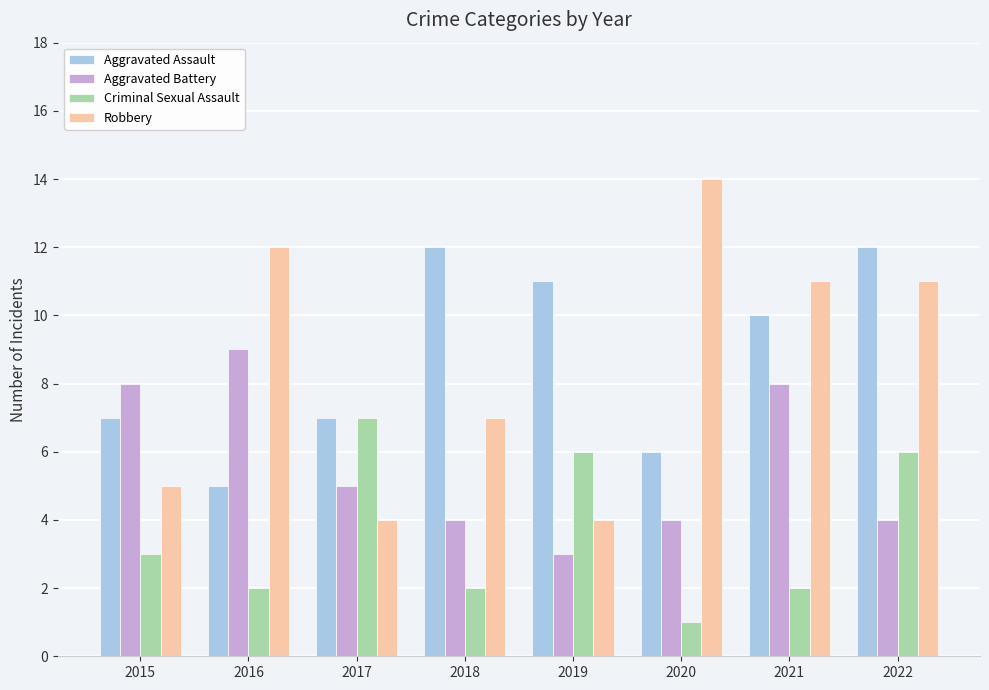

Is it true that Robbery equals 7 at 2018?

True